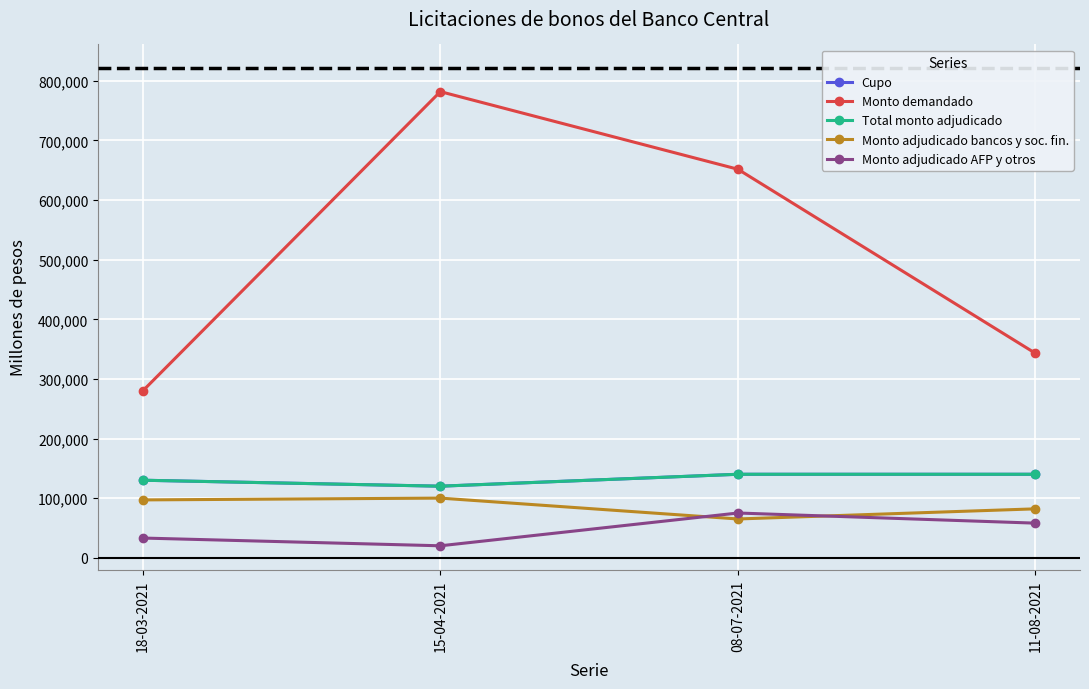

Which series has the largest total across all categories?

Monto demandado